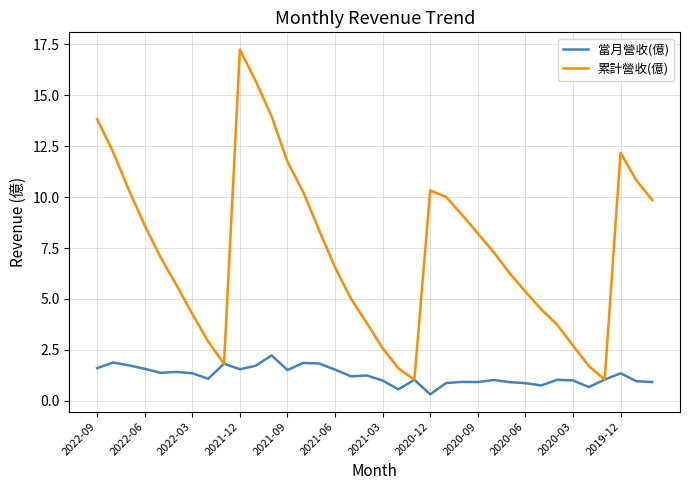

Which series has the largest total across all categories?

累計營收(億)